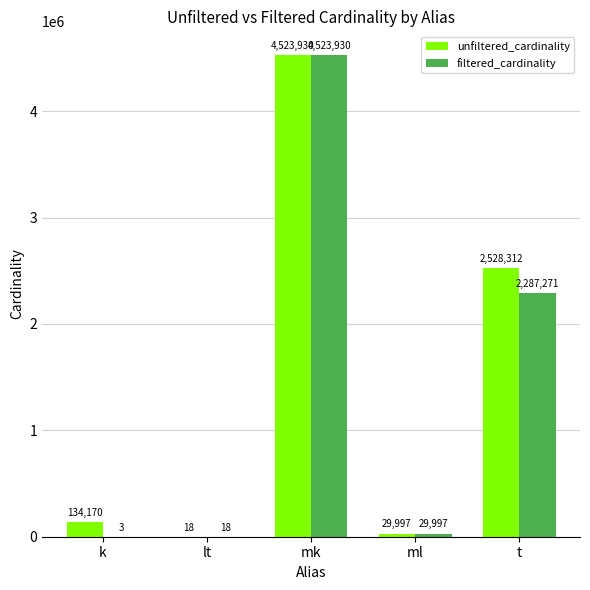

At which category is the sum across all series the highest?

mk